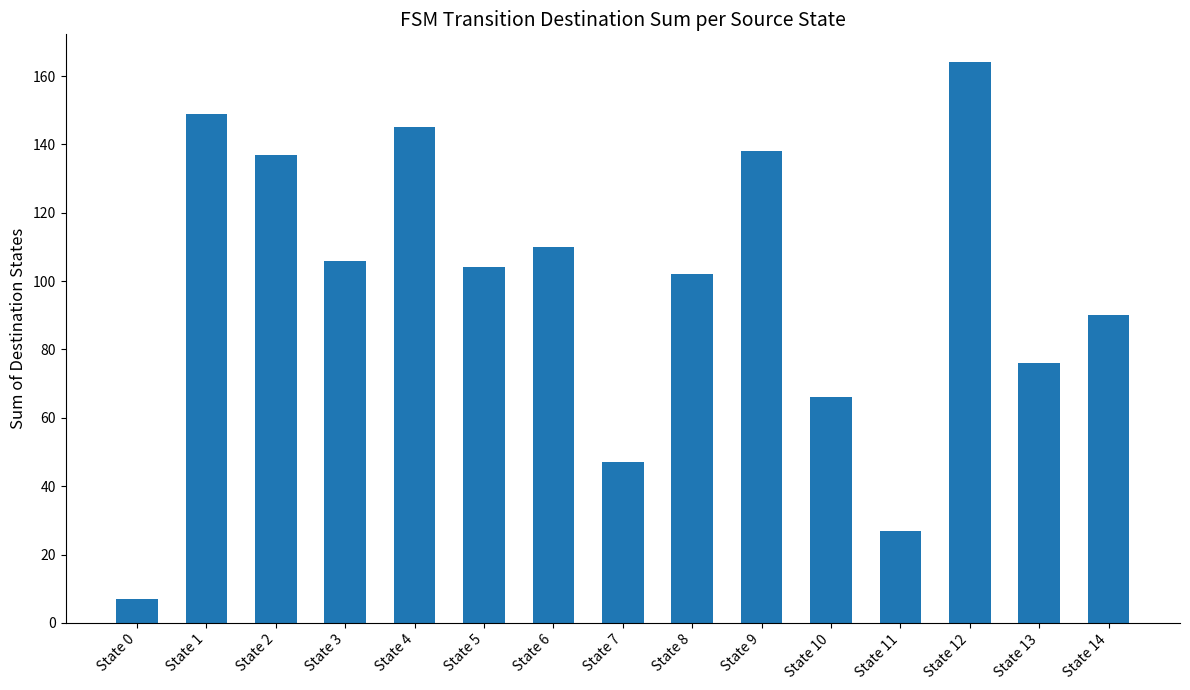

The value at State 0 is 7. True or false?

True